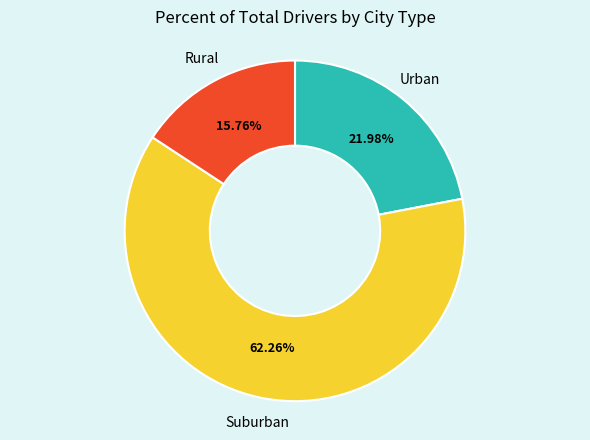

To the nearest percent, what is the average slice percentage?

33%